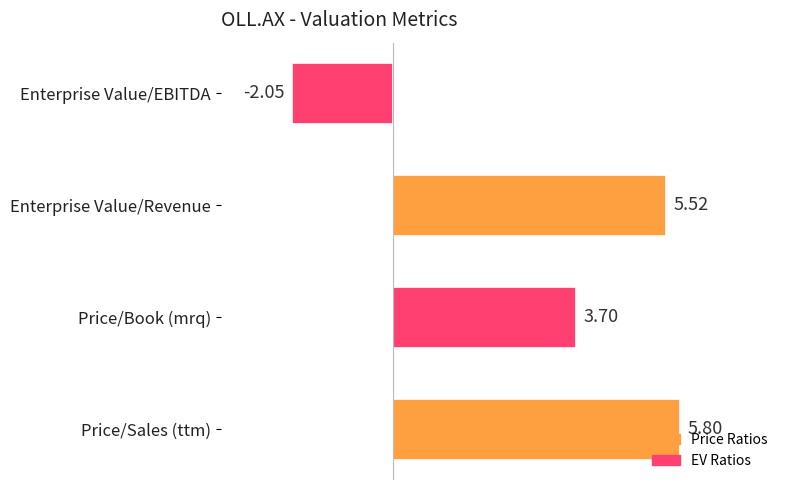

What is the maximum value shown in the chart?

5.8